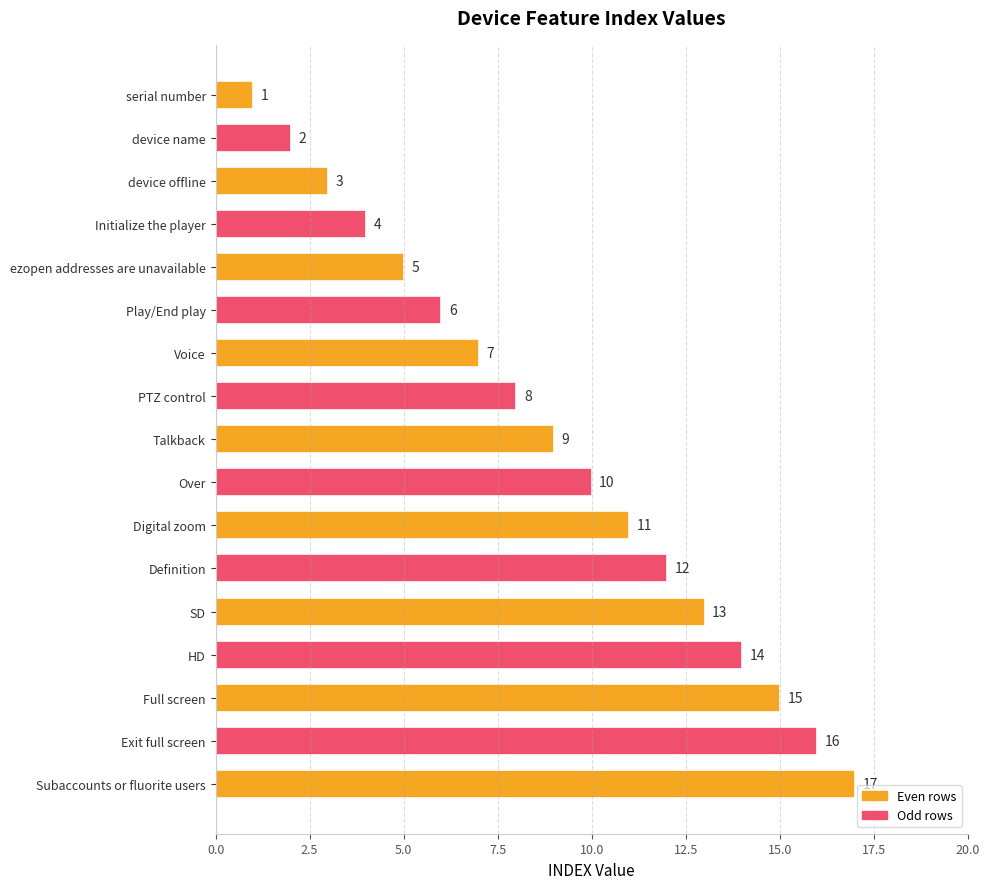

How many bars are there in total?

17